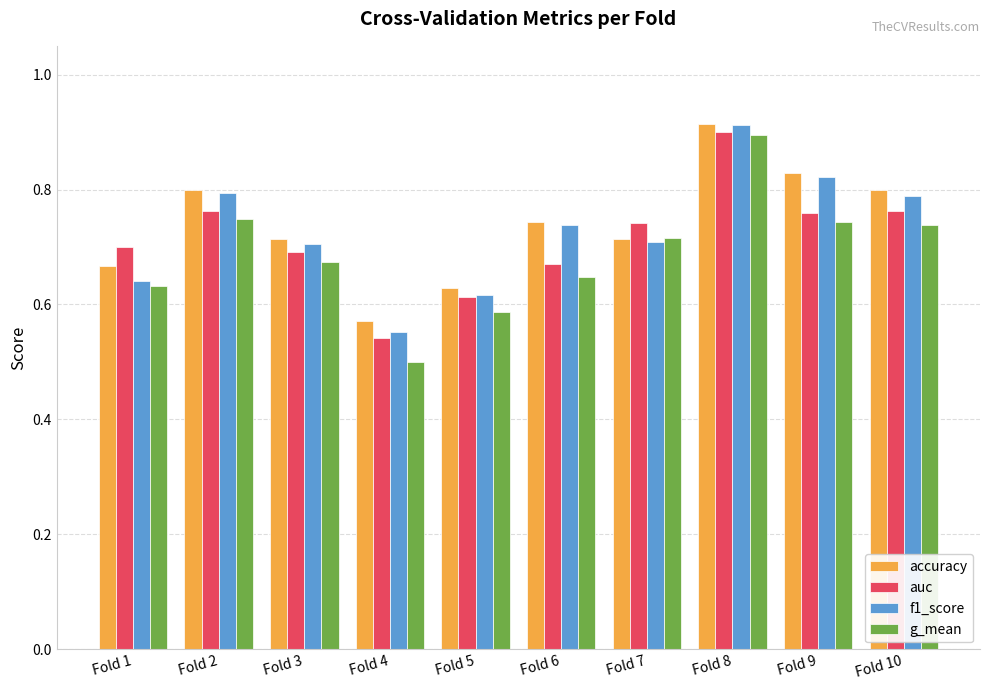

The value of g_mean at Fold 9 is 0.7. True or false?

True